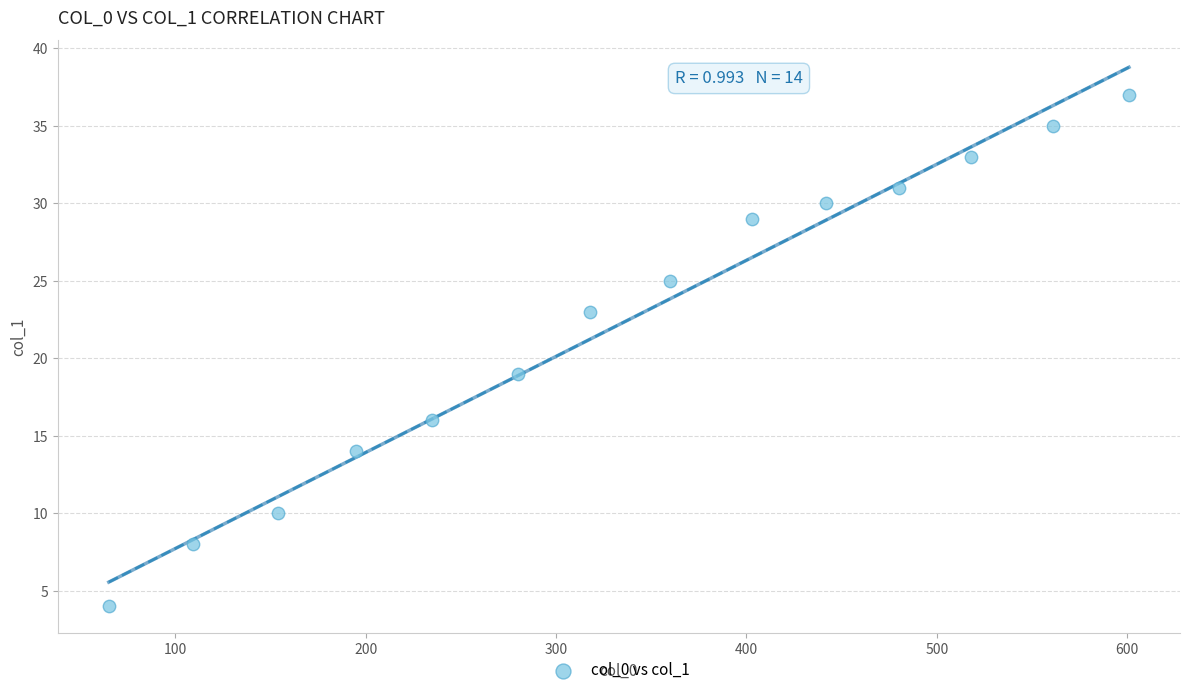

What is the range of X values (max minus min)?

536